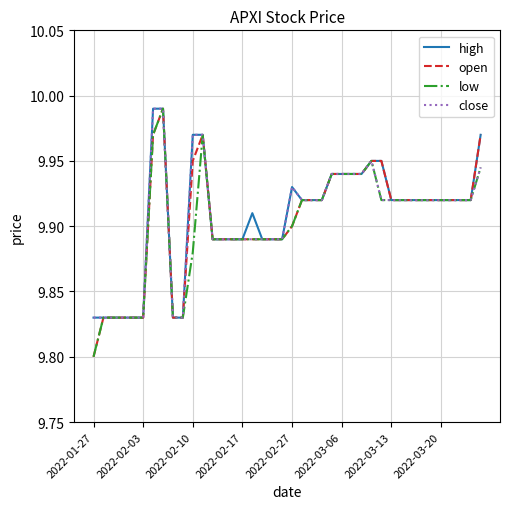

True or false: high and close intersect in this chart.

False